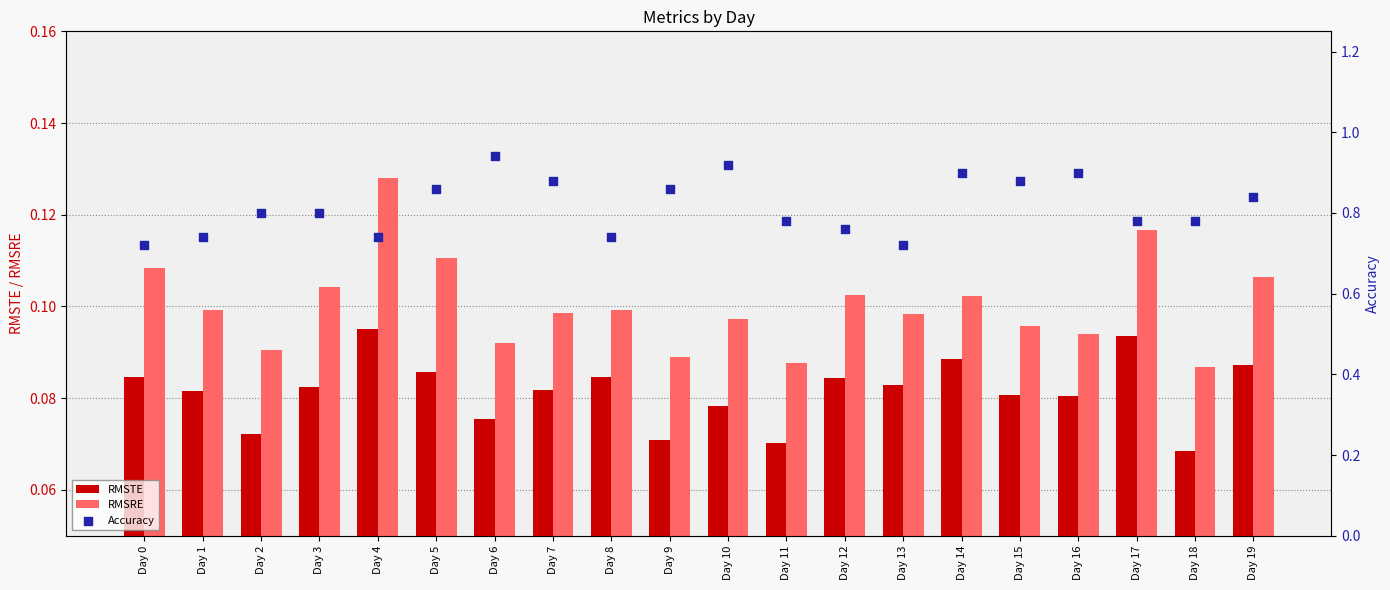

What are all the series names shown in the legend?

RMSTE, RMSRE, Accuracy